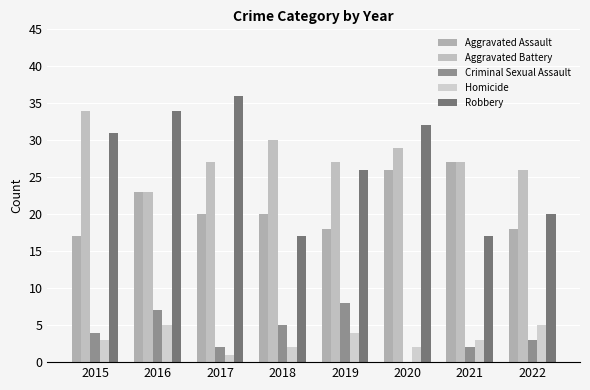

How many categories are shown in the chart?

8